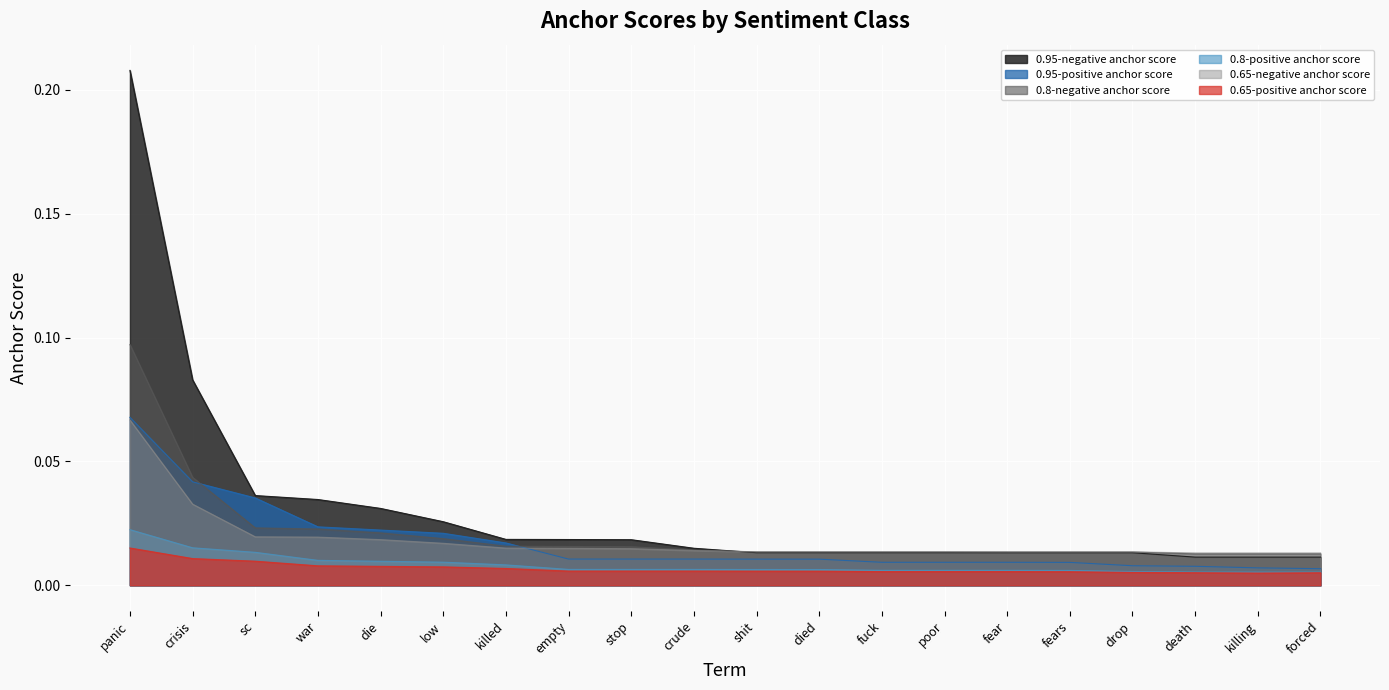

Which series changed the most between poor and fears?

0.65-positive anchor score